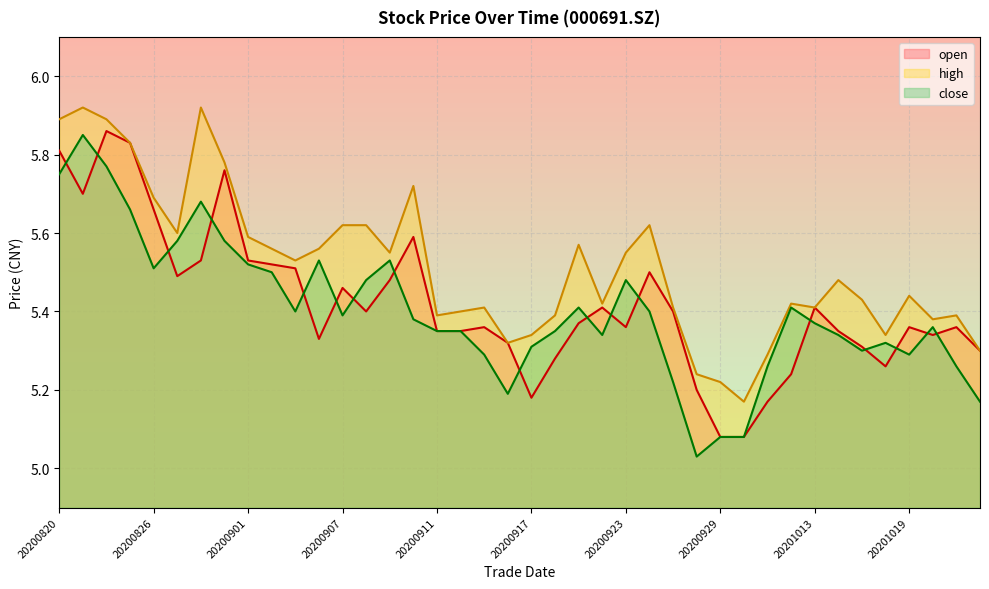

How many lines are shown in the chart?

3